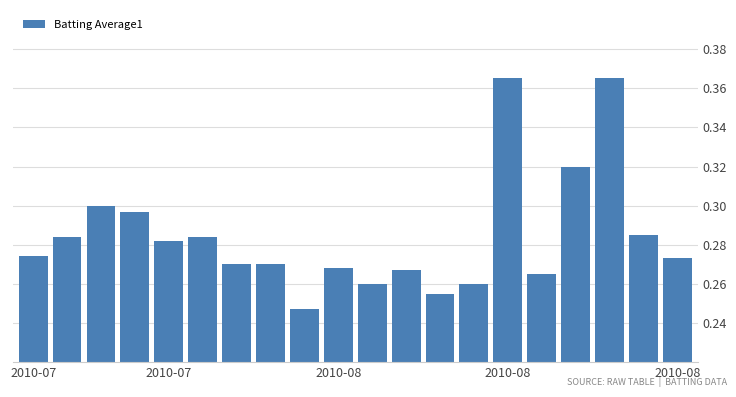

How many values are between 0 and 1?

20